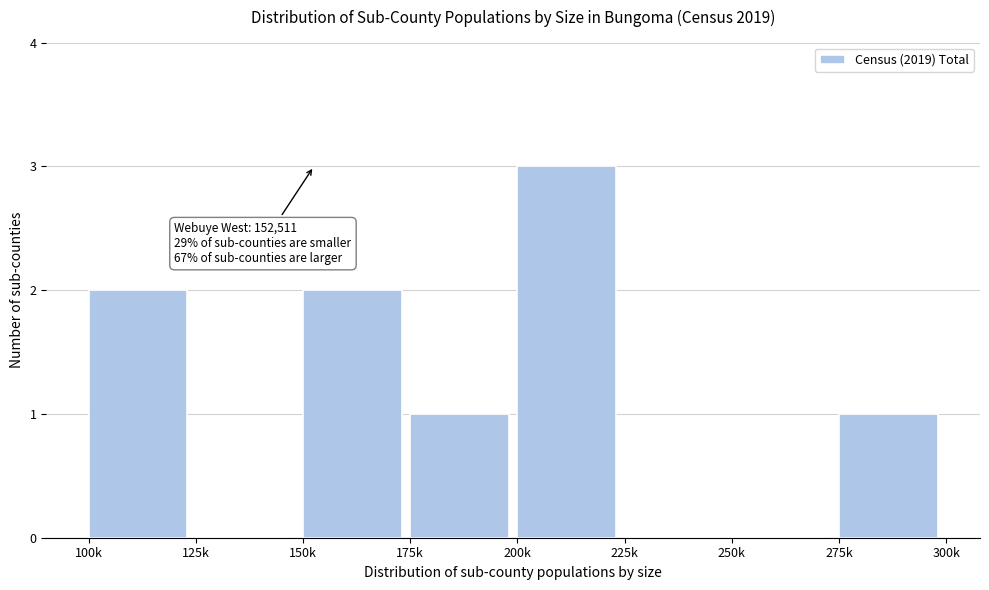

Reading left to right, extract all data points from this chart.

100k=2	125k=0	150k=2	175k=1	200k=3	225k=0	250k=0	275k=1